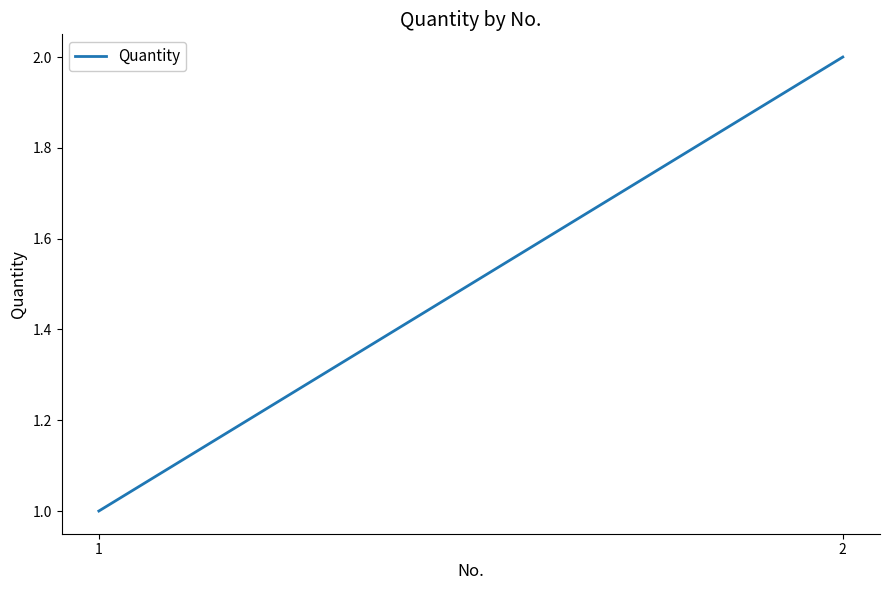

At which category does the chart reach its peak across all series?

2